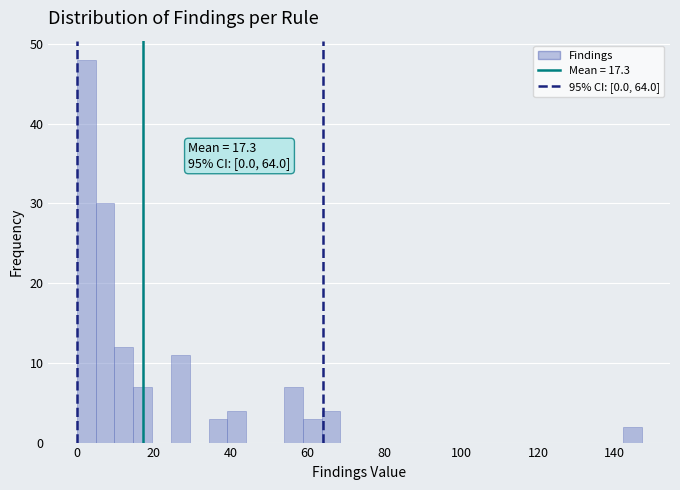

Read against the x-axis, roughly where is the centre of the tallest bar?

2